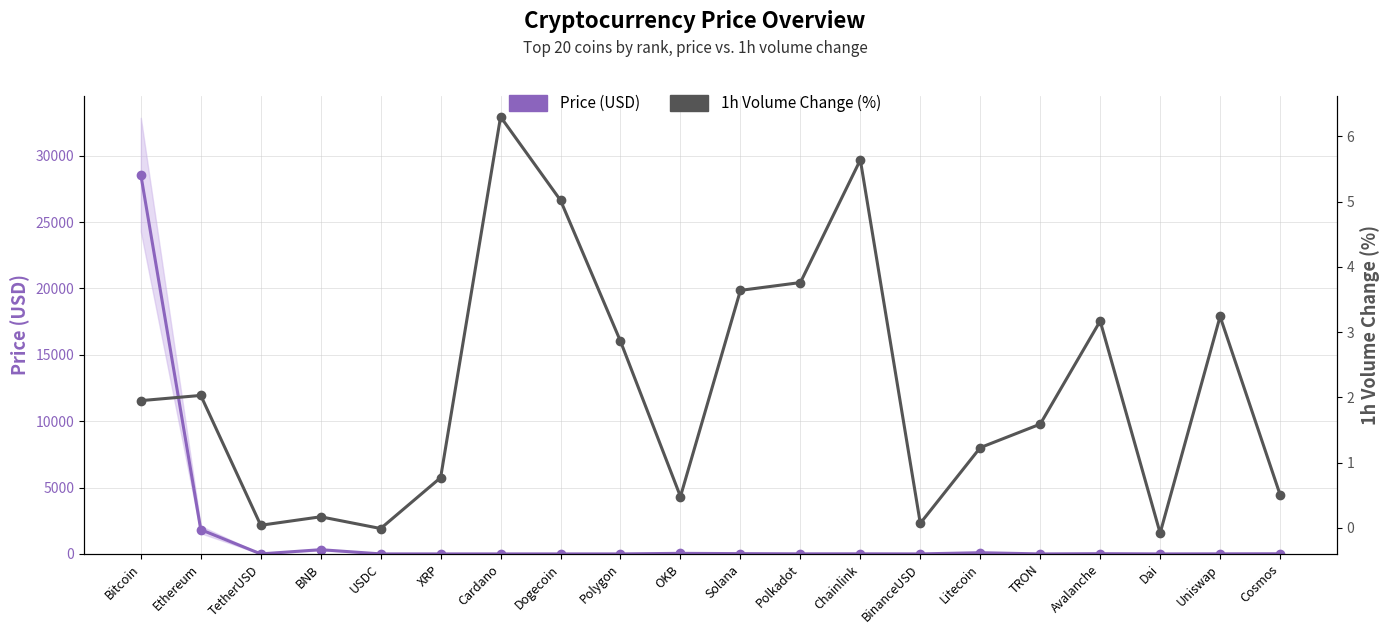

Which series changed the most between Bitcoin and Dogecoin?

Price (USD)